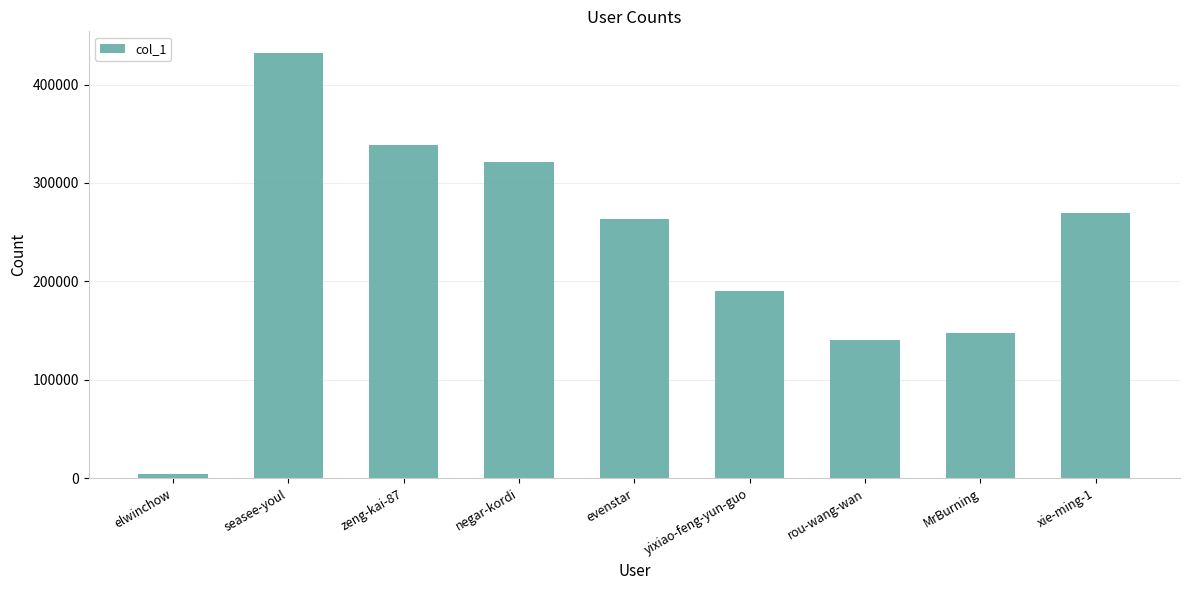

List the labels in order of value, smallest first.

elwinchow, rou-wang-wan, MrBurning, yixiao-feng-yun-guo, evenstar, xie-ming-1, negar-kordi, zeng-kai-87, seasee-youl